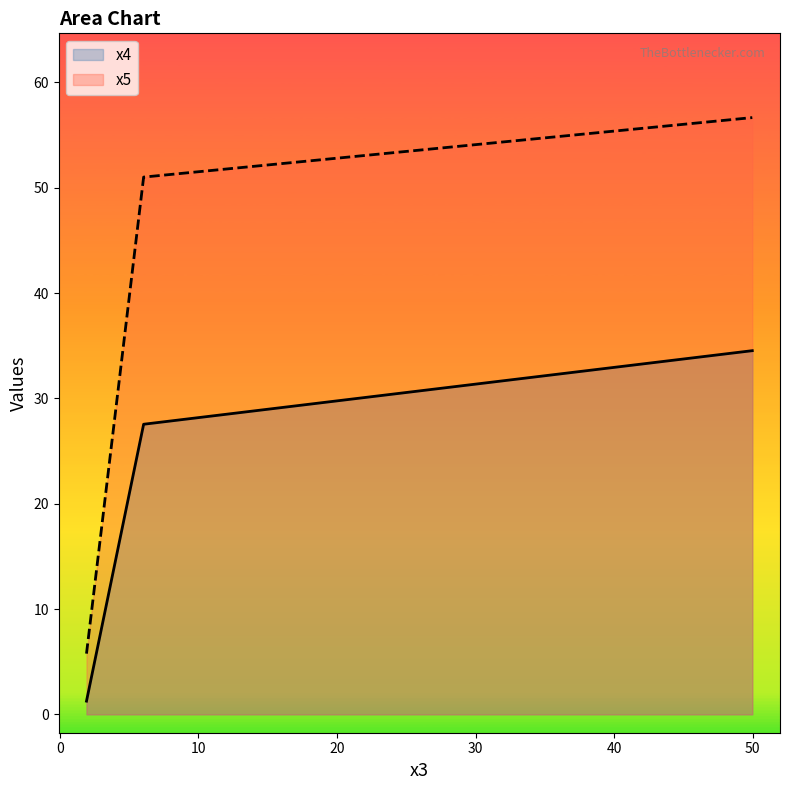

What is the maximum value for x4?

34.5